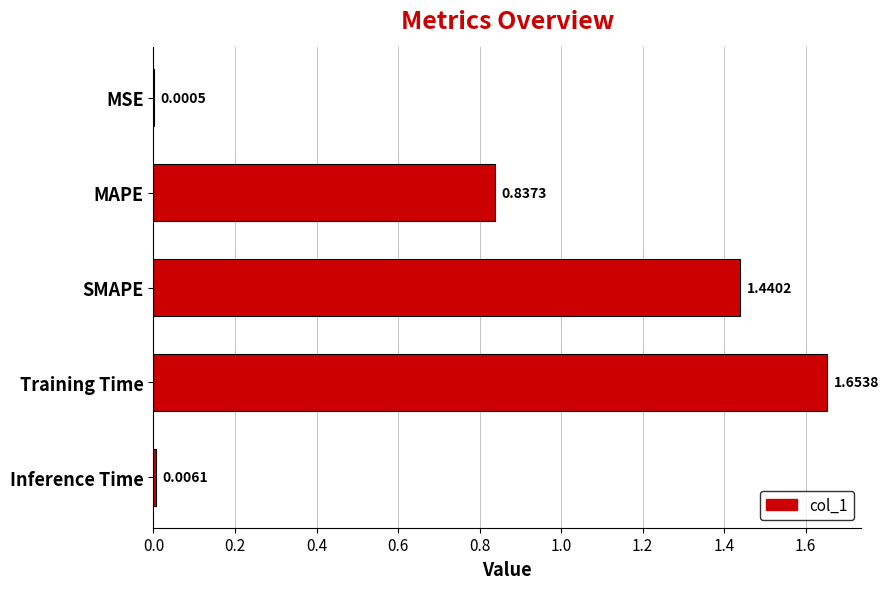

How many series are shown in this chart?

1